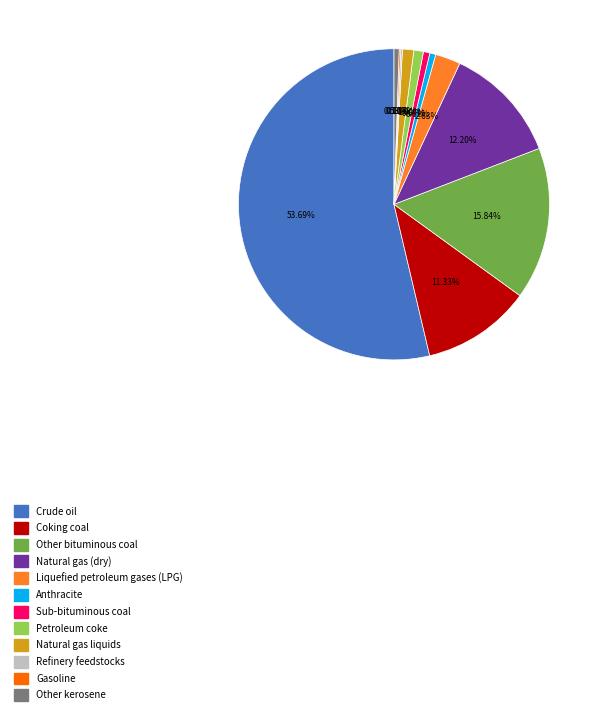

Is there any slice that represents more than half of the pie?

Yes